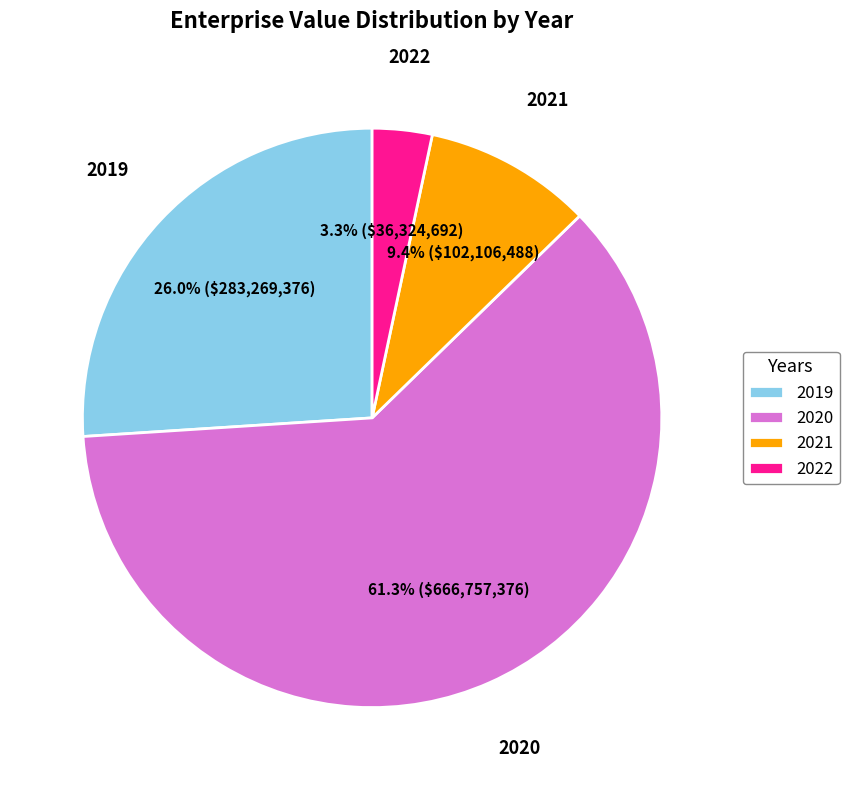

What is the smallest slice in the pie chart?

2022